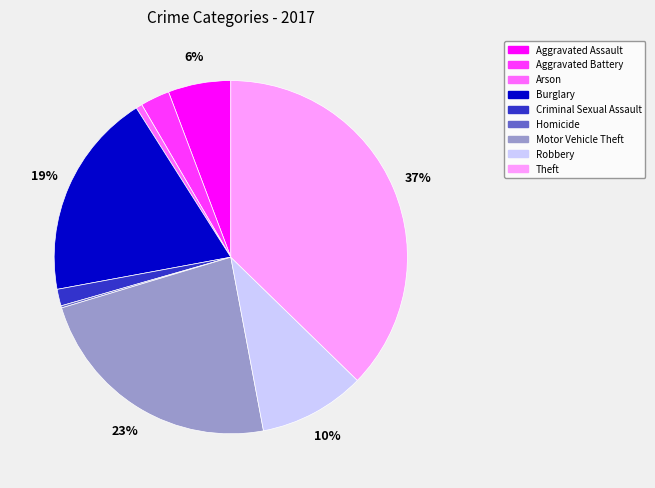

Do Criminal Sexual Assault and Theft together represent more than half of the pie?

No